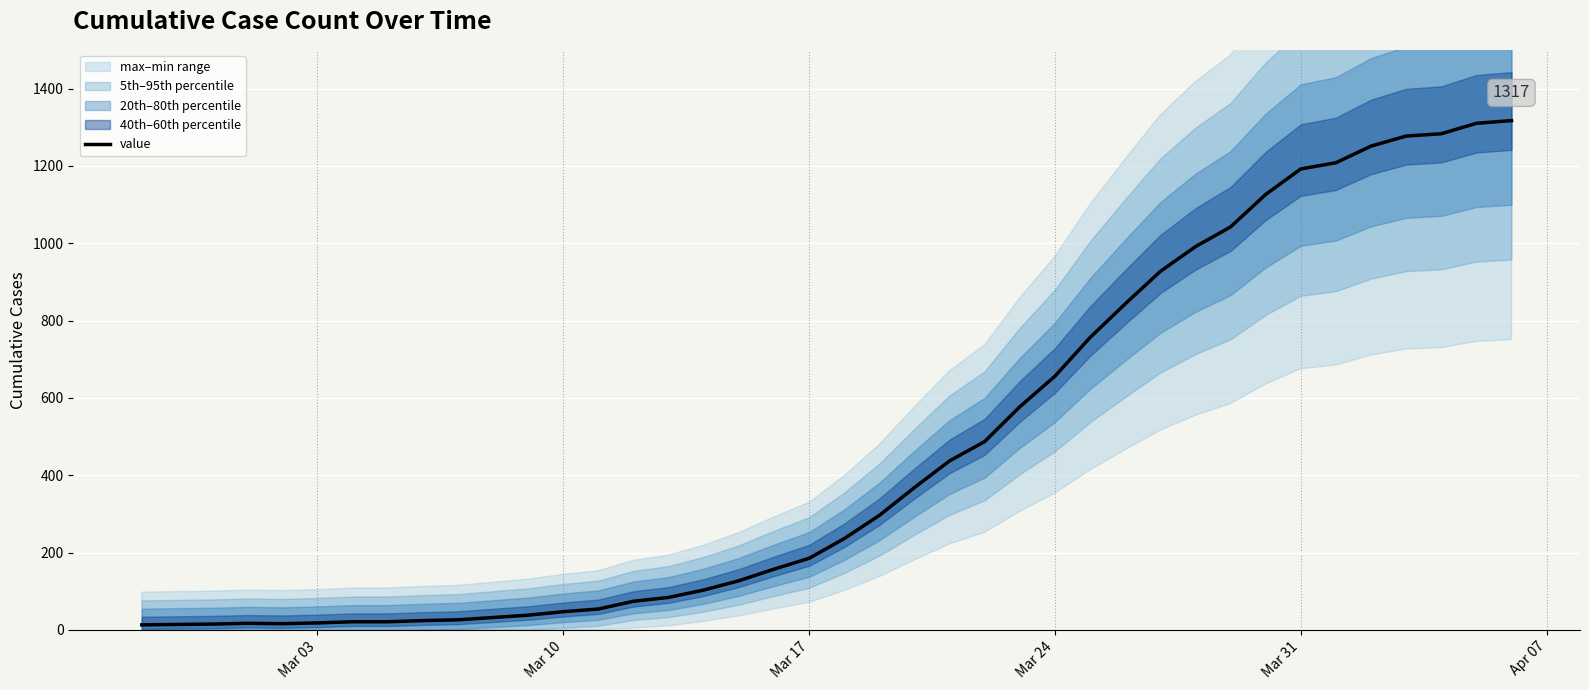

What is the difference between the second highest and second lowest values?

1296